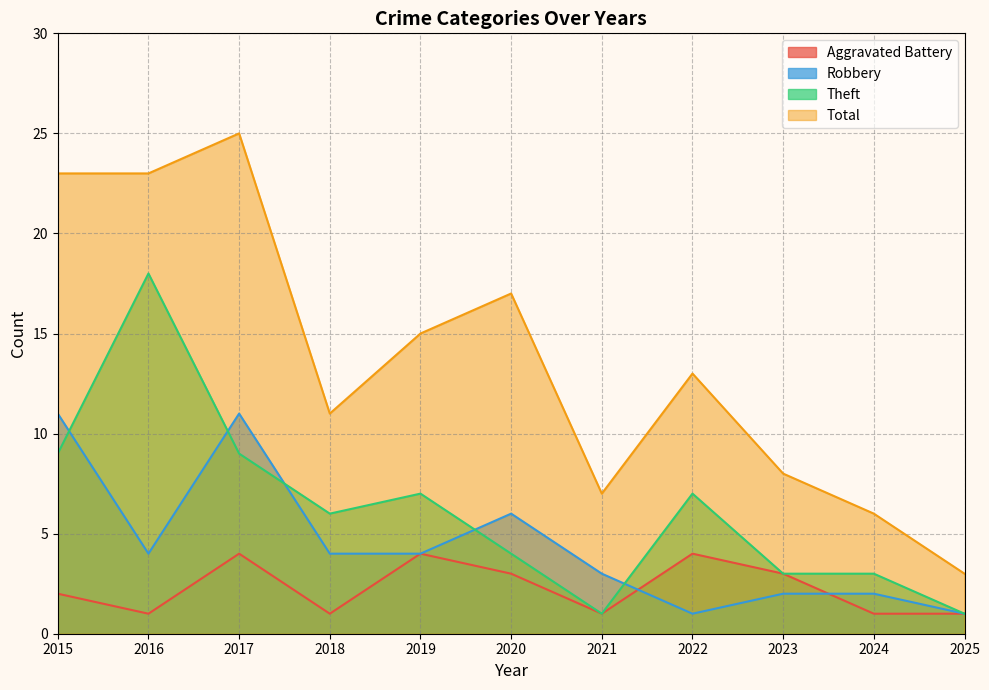

At which category is the sum across all series the highest?

2017